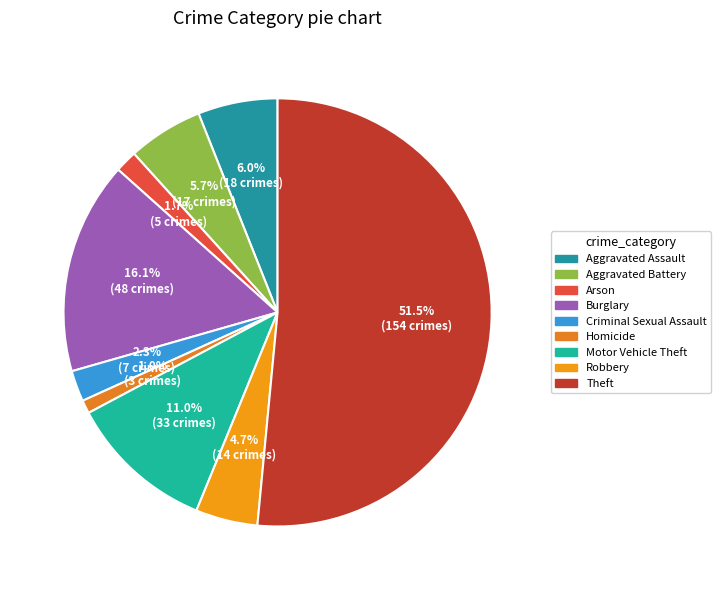

Combined, do Aggravated Battery and Arson account for over 50%?

No